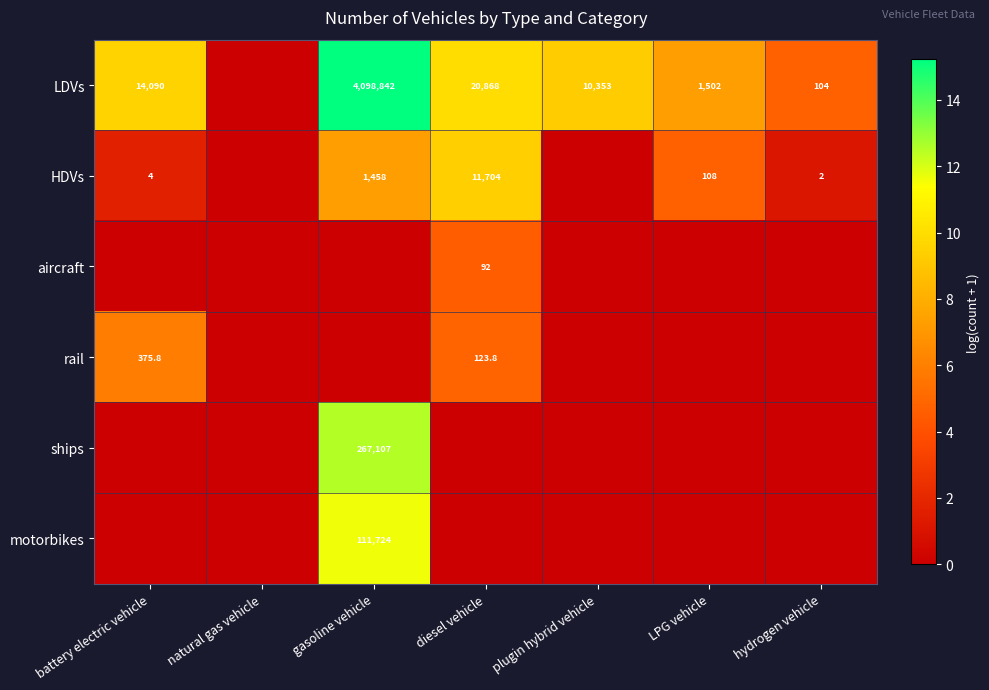

At which category is the sum across all series the highest?

gasoline vehicle